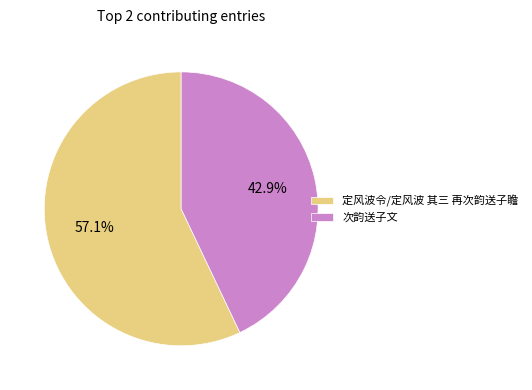

Between 次韵送子文 and 定风波令/定风波 其三 再次韵送子瞻, which is larger?

定风波令/定风波 其三 再次韵送子瞻